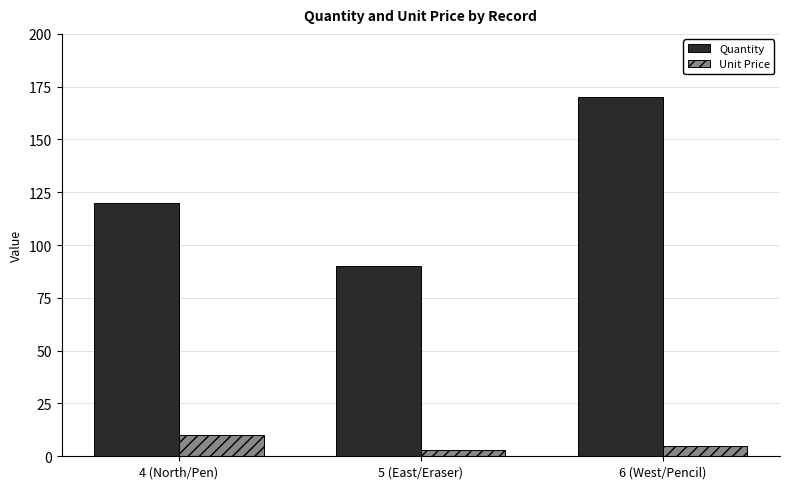

The Quantity series shows 90 at 5 (East/Eraser). True or false?

True